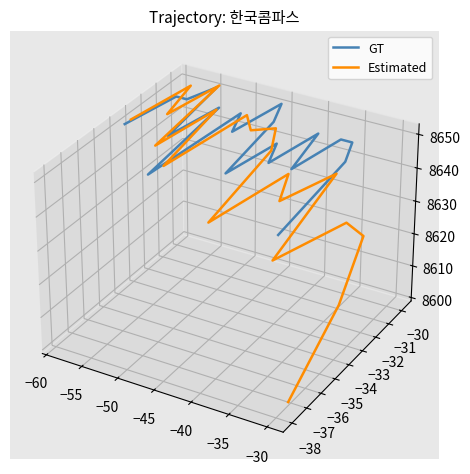

Which series has the largest total across all categories?

GT